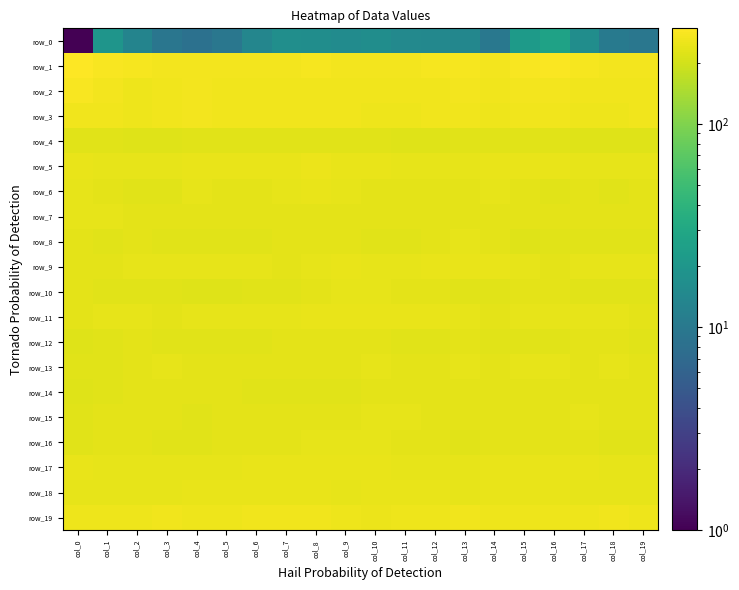

List the labels in order of row_17 value, largest first.

col_8, col_9, col_7, col_10, col_16, col_14, col_15, col_0, col_17, col_6, col_13, col_1, col_4, col_11, col_5, col_12, col_2, col_19, col_18, col_3